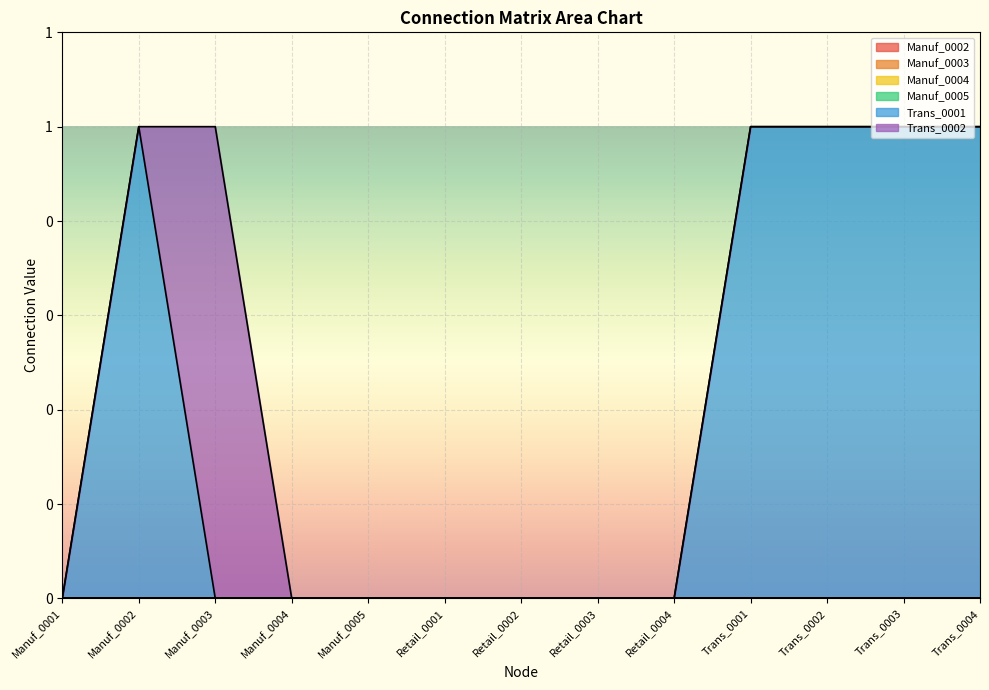

Between Manuf_0001 and Retail_0004, which is larger?

Manuf_0001